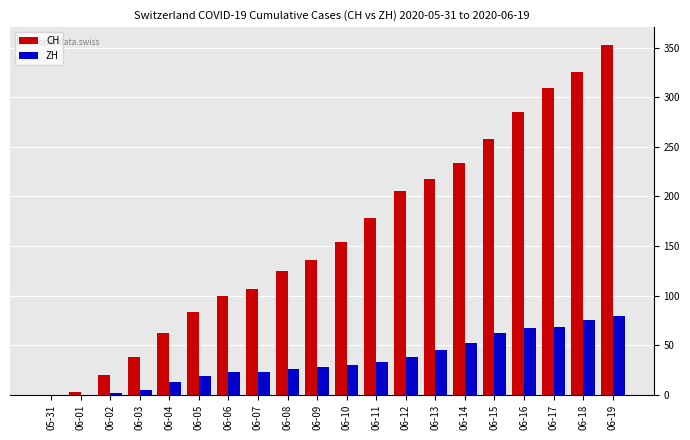

True or false: CH has a value of 258 at 06-15.

True